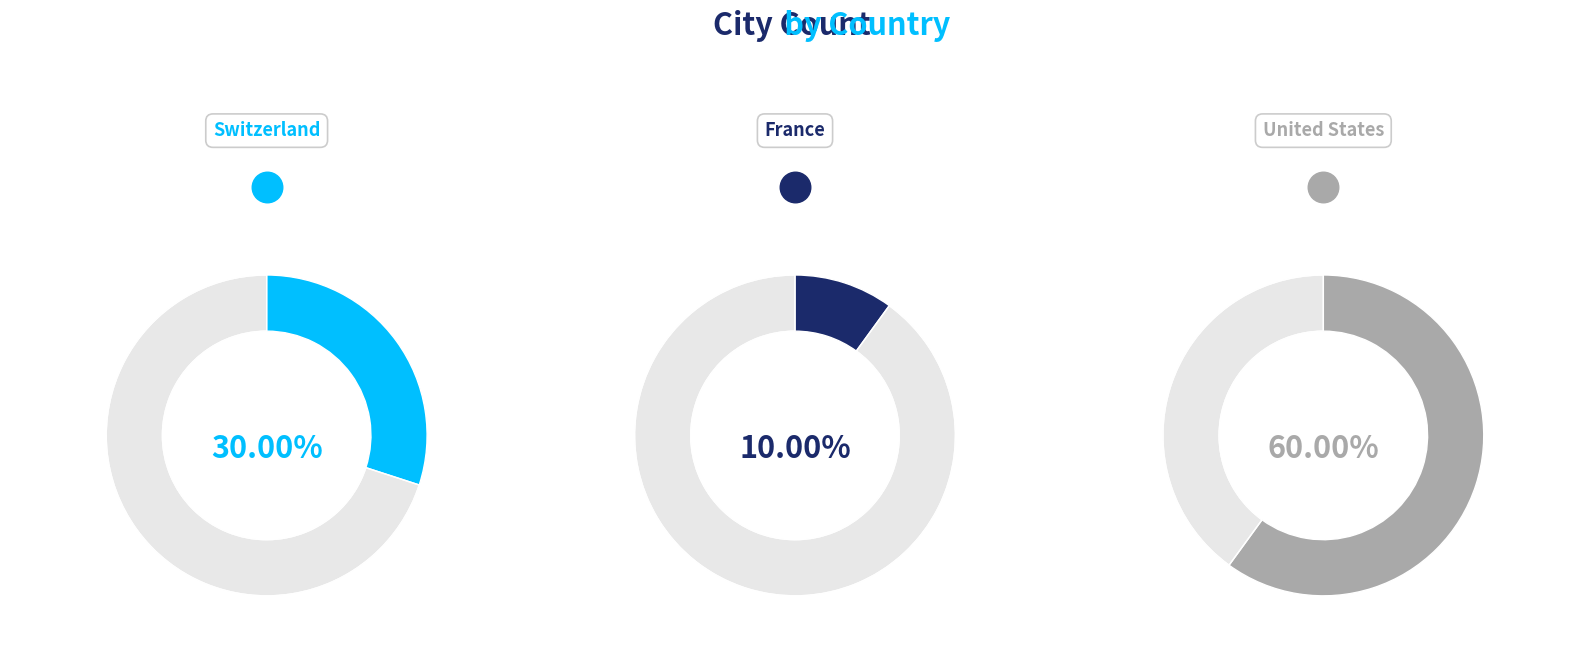

Rank the categories by value from highest to lowest.

US, CH, FR